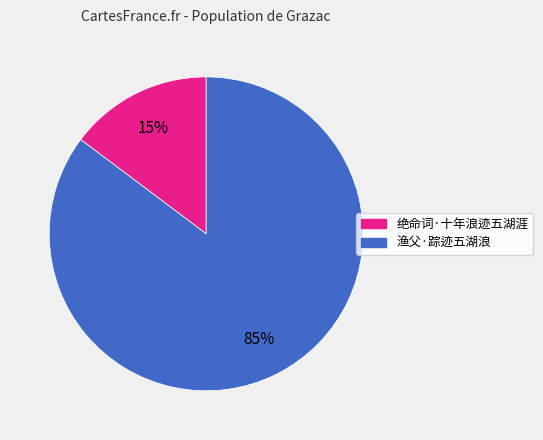

Rank the categories by value from lowest to highest.

绝命词·十年浪迹五湖涯, 渔父·踪迹五湖浪